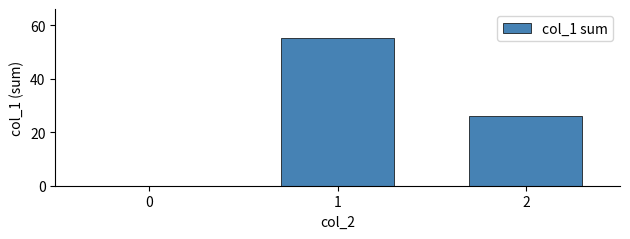

What value does the data have at 2, to the nearest 10?

30